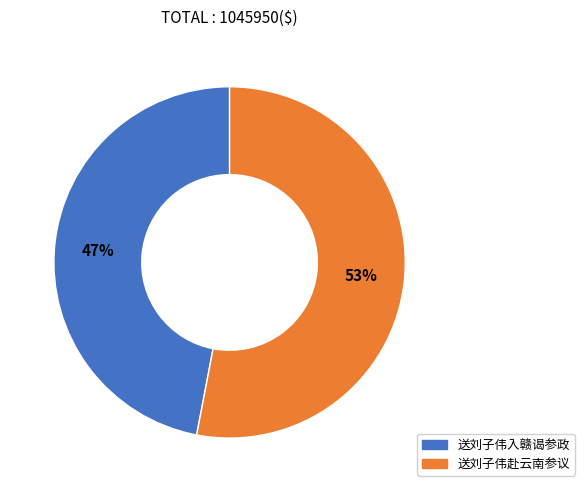

To the nearest percent, what percentage of the pie is 送刘子伟赴云南参议?

53%